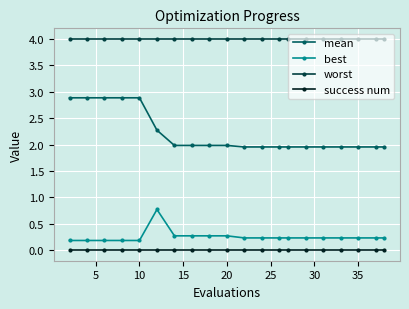

What is the value of the best point at the 19th from the left?

0.2